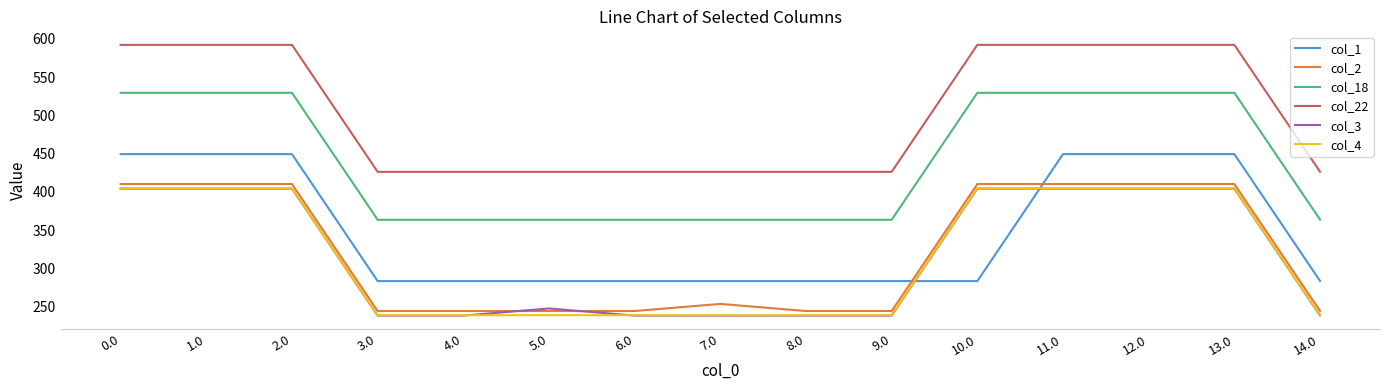

The value of col_2 at 7.0 is 372.4. True or false?

False